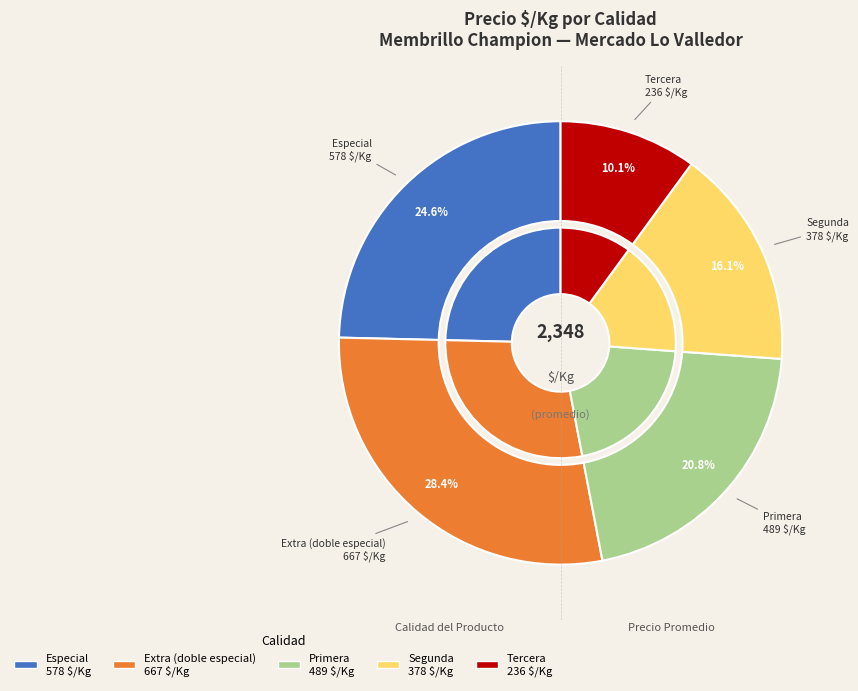

Approximately how many times larger is the value at Primera compared to Especial?

0.8